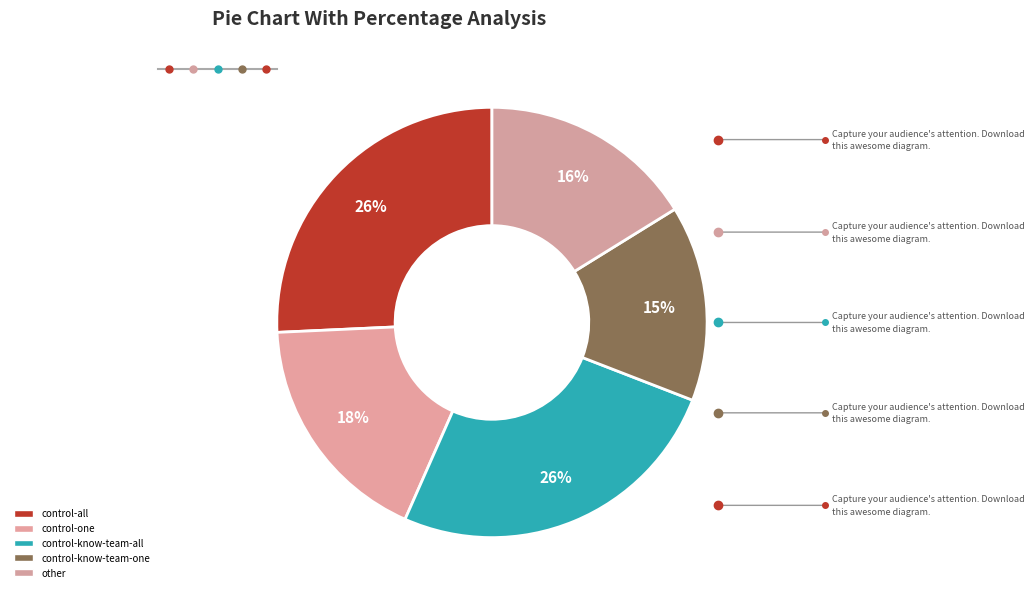

How many segments does this pie chart have?

5